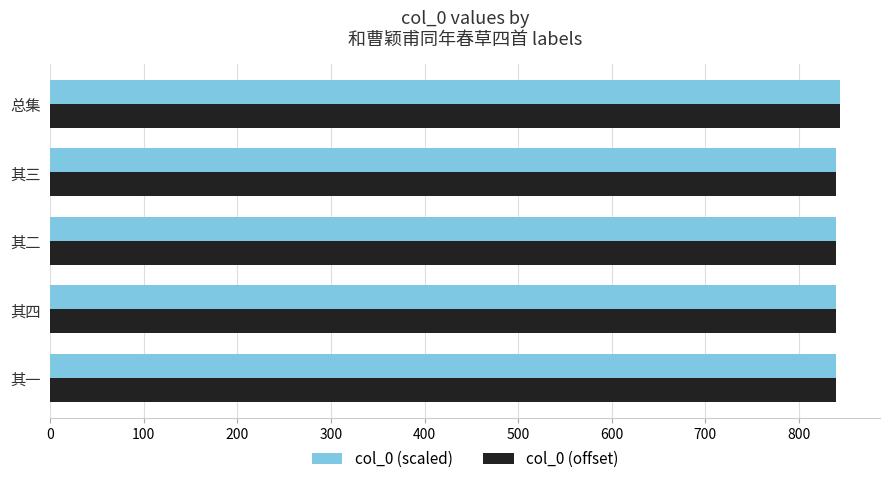

The value of col_0 (offset) at 其二 is 839.4. True or false?

True